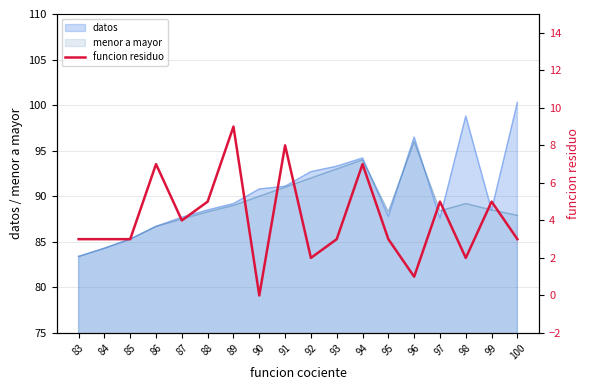

List the labels in order of value, smallest first.

90, 96, 92, 98, 83, 84, 85, 93, 95, 100, 87, 88, 97, 99, 86, 94, 91, 89